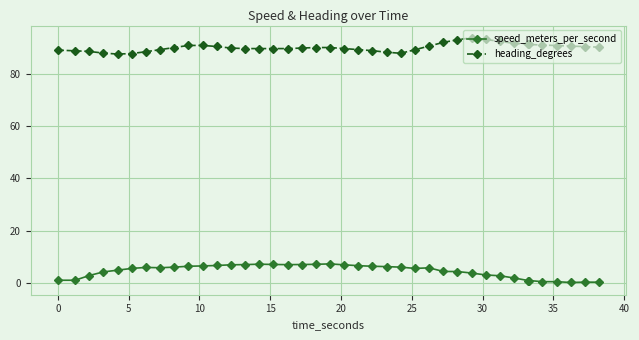

What is the value of the heading_degrees point at the 1st from the left?

89.0